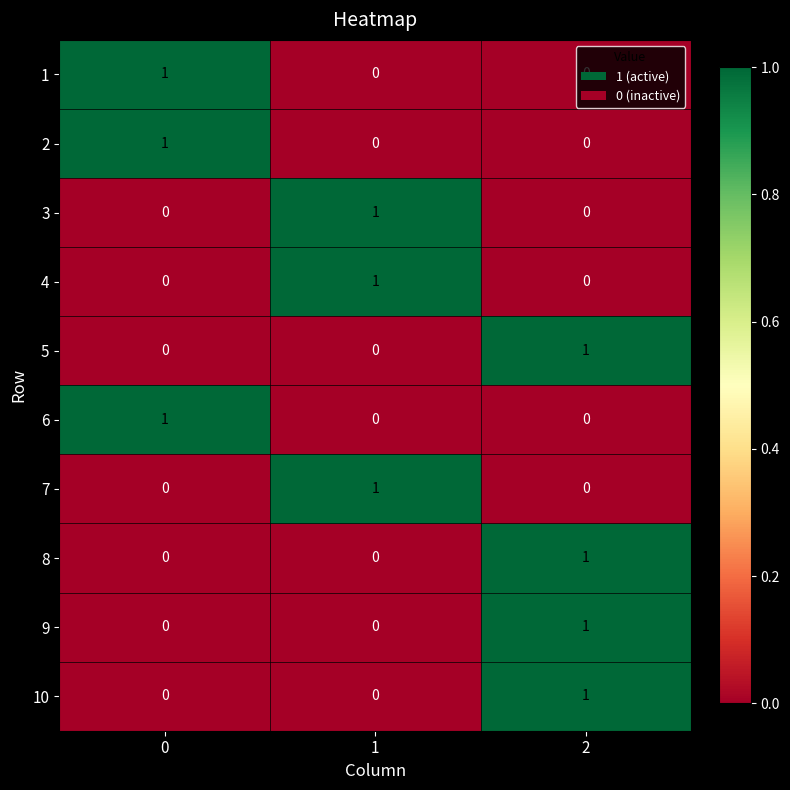

Is it true that 9 equals 1 at 2?

True